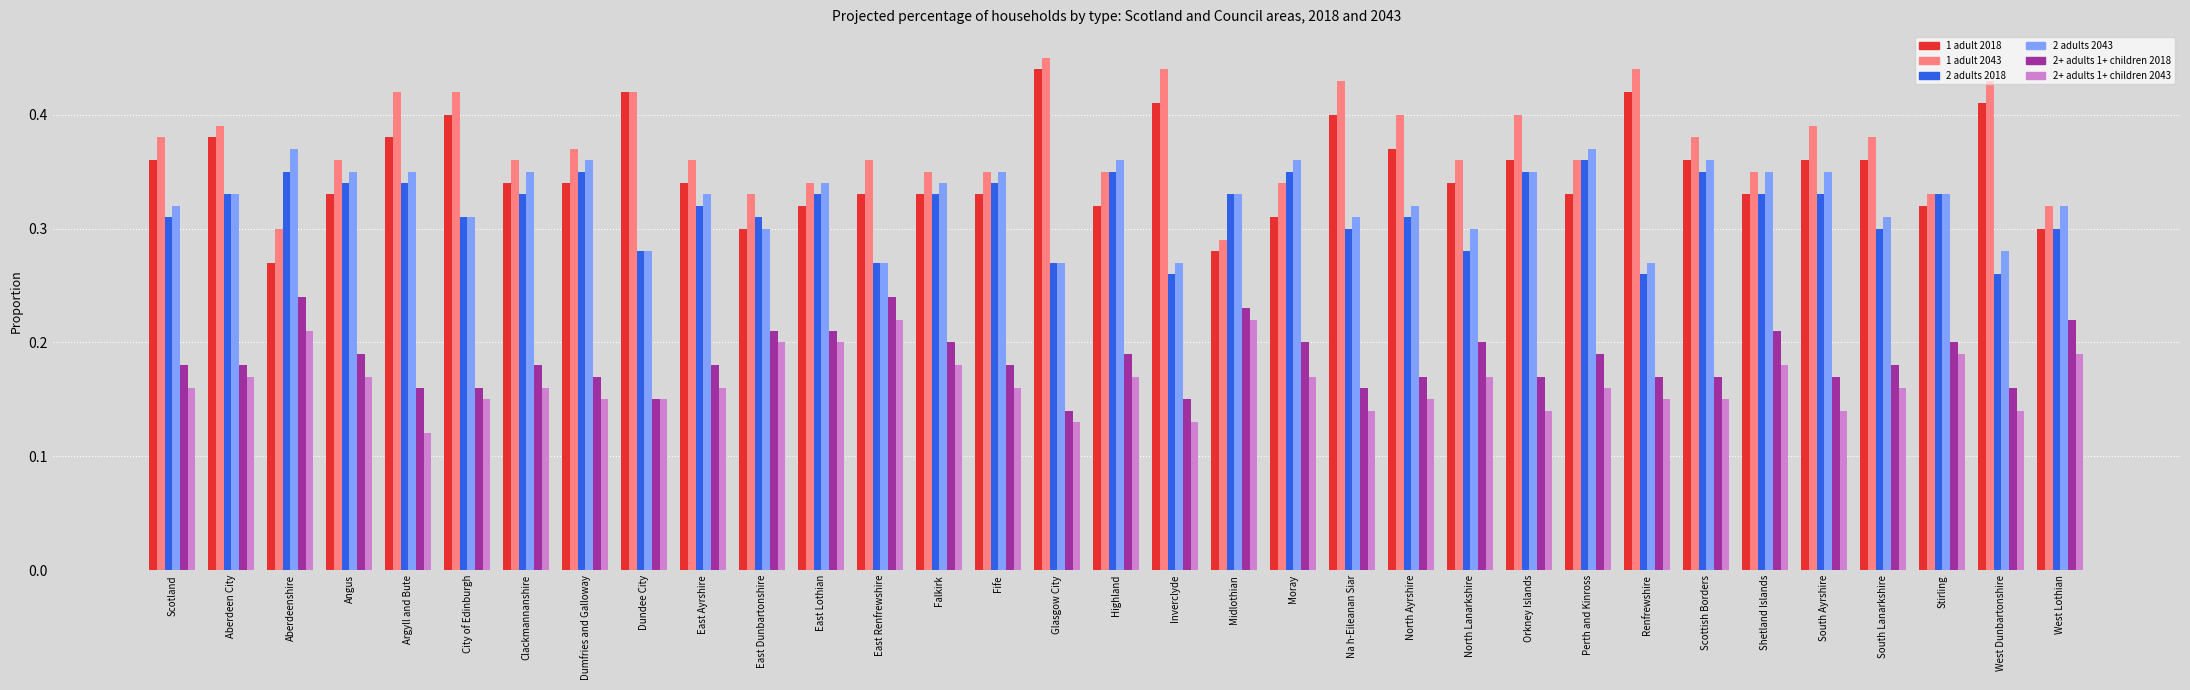

Count the 2+ adults 1+ children 2018 values in the range 0 to 1.

33